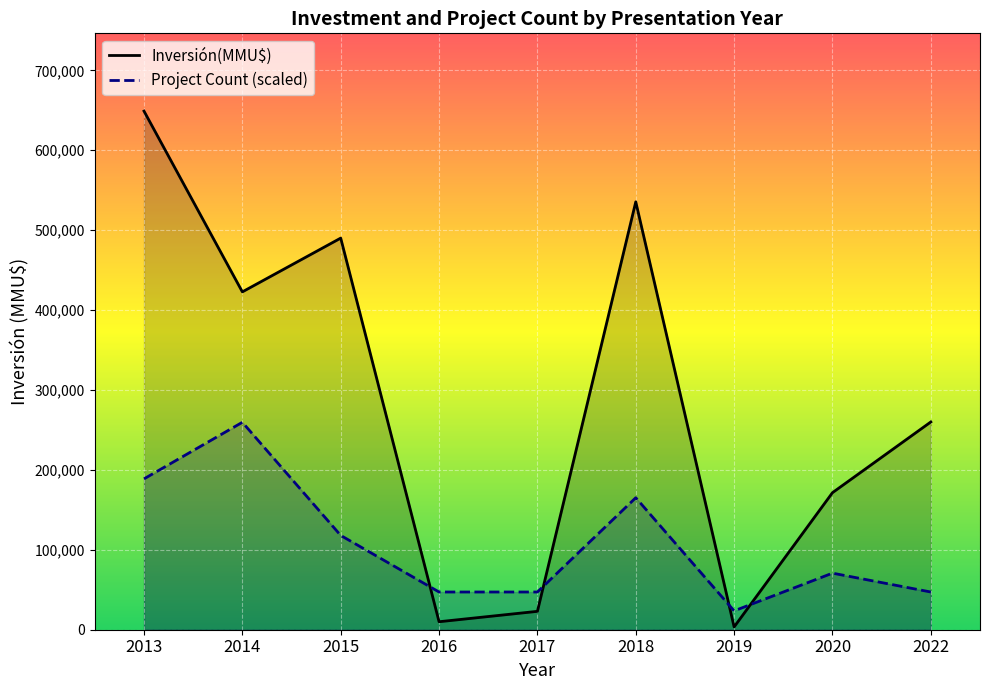

What is the difference between the maximum and minimum values in the Project Count (scaled) series?

235981.8